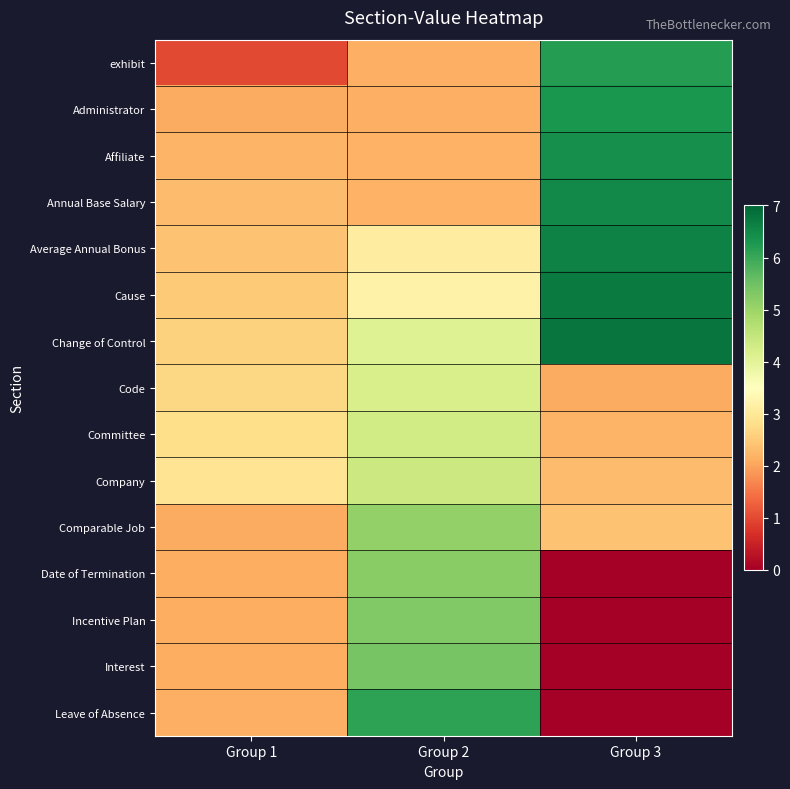

Reading left to right, extract all data points from this chart.

exhibit: Group 1=1.0	Group 2=2.1	Group 3=6.2
Administrator: Group 1=2.1	Group 2=2.2	Group 3=6.3
Affiliate: Group 1=2.2	Group 2=2.2	Group 3=6.4
Annual Base Salary: Group 1=2.3	Group 2=2.2	Group 3=6.5
Average Annual Bonus: Group 1=2.4	Group 2=3.1	Group 3=6.6
Cause: Group 1=2.5	Group 2=3.2	Group 3=6.7
Change of Control: Group 1=2.6	Group 2=4.1	Group 3=6.8
Code: Group 1=2.7	Group 2=4.2	Group 3=2.1
Committee: Group 1=2.8	Group 2=4.3	Group 3=2.2
Company: Group 1=2.9	Group 2=4.4	Group 3=2.3
Comparable Job: Group 1=2.1	Group 2=5.1	Group 3=2.4
Date of Termination: Group 1=2.1	Group 2=5.2	Group 3=0.0
Incentive Plan: Group 1=2.1	Group 2=5.3	Group 3=0.0
Interest: Group 1=2.1	Group 2=5.4	Group 3=0.0
Leave of Absence: Group 1=2.1	Group 2=6.1	Group 3=0.0